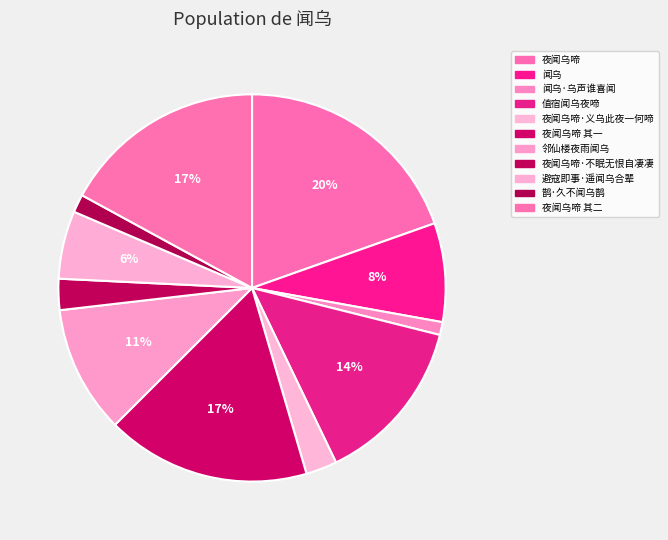

How much of the chart is everything except 鹊·久不闻乌鹊?

98.5%